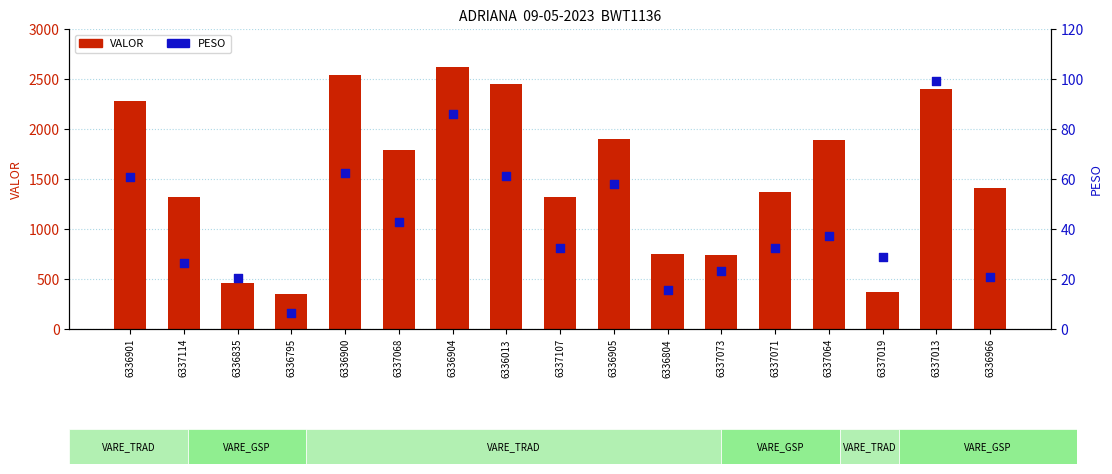

At which category is the sum across all series the highest?

6336904